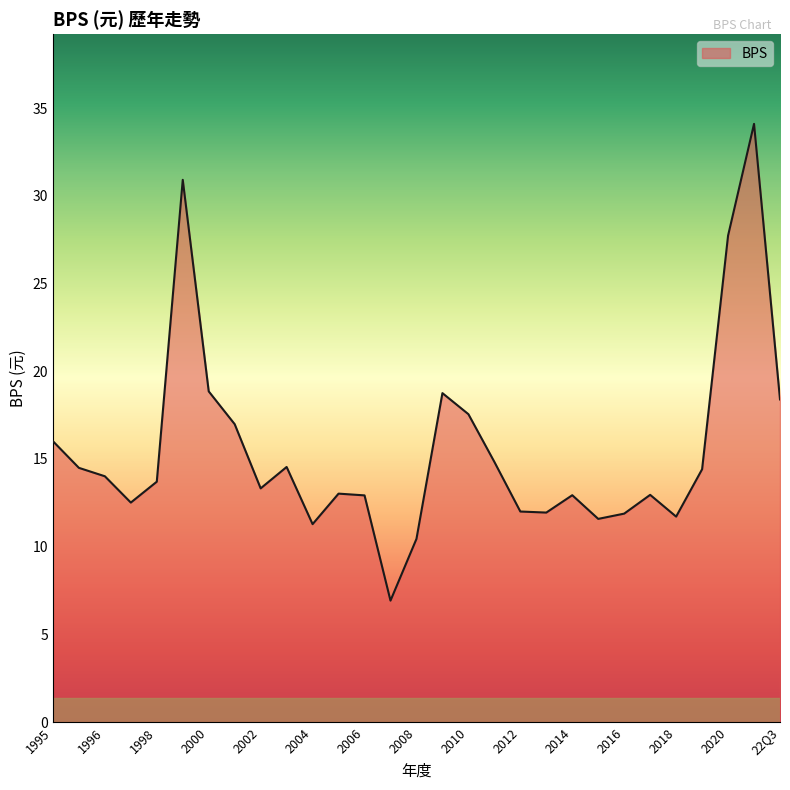

How many interior local peaks (higher than both neighbors) does the data have?

7